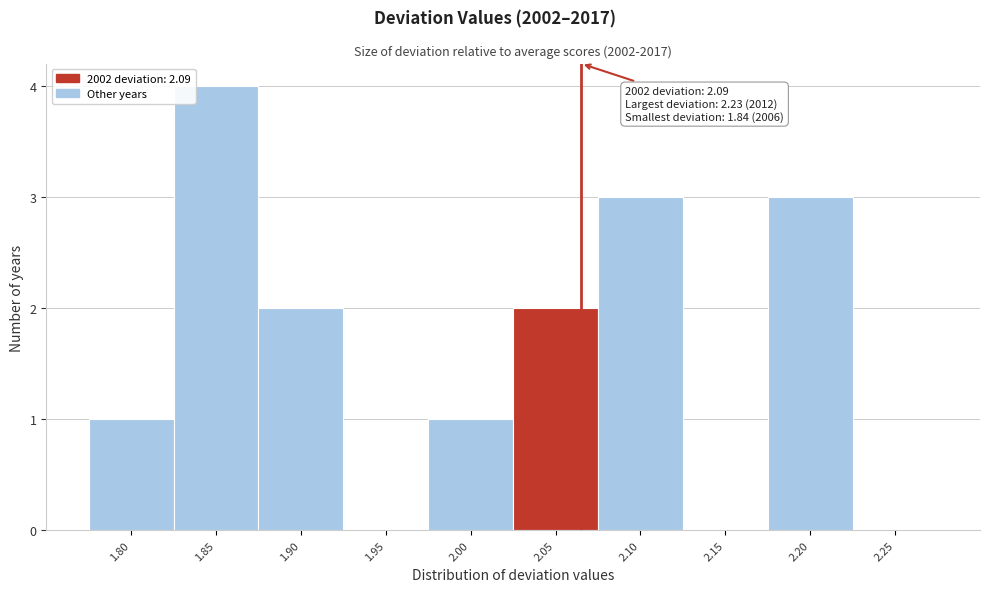

Reading left to right, what are all the values shown in this chart?

1.80=1	1.85=4	1.90=2	1.95=0	2.00=1	2.05=2	2.10=3	2.15=0	2.20=3	2.25=0